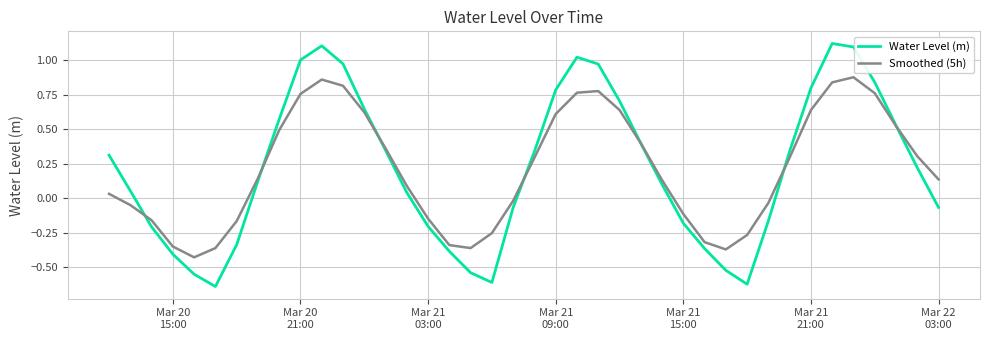

Rank the series by their maximum value, from highest to lowest.

Water Level (m), Smoothed (5h)